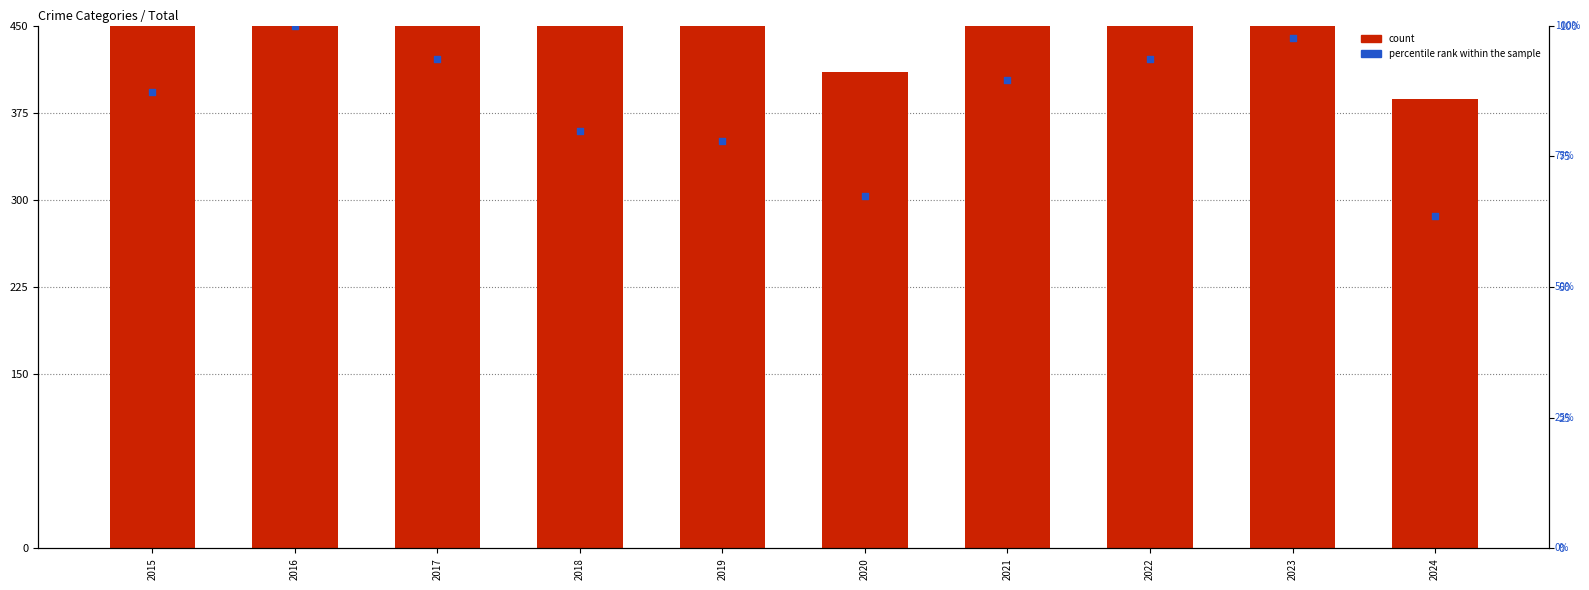

Which series contains the highest Y value?

count